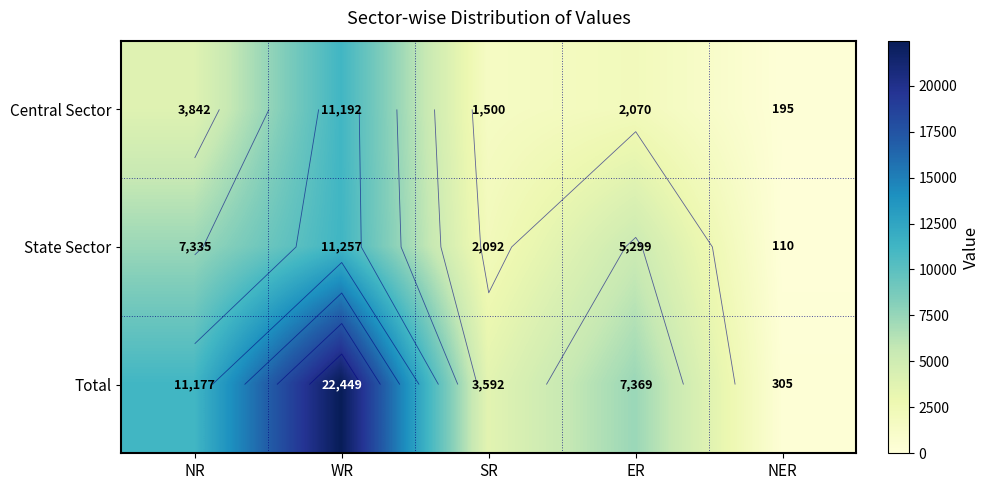

Is the value of Total at NR greater than the value of Central Sector at SR?

Yes